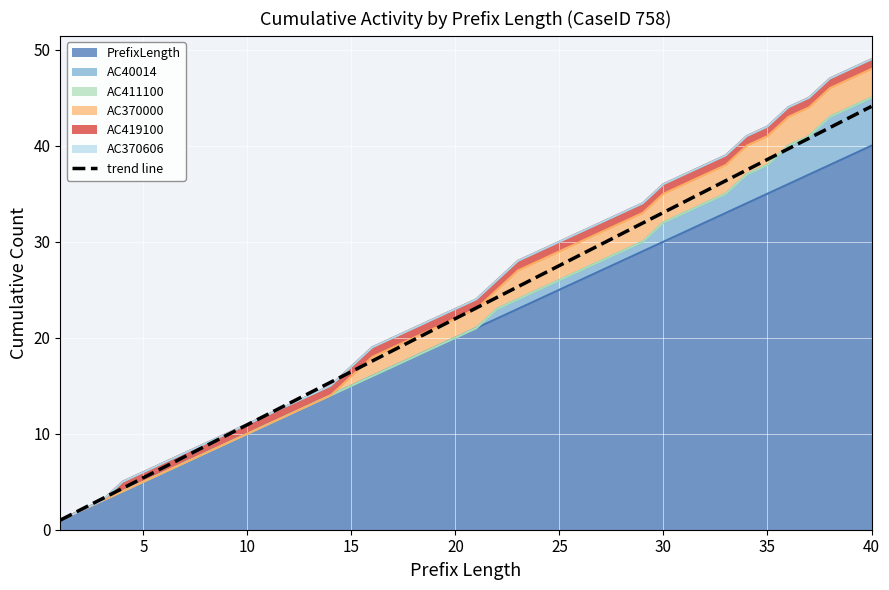

What is the difference between the maximum and second lowest values?

42.0